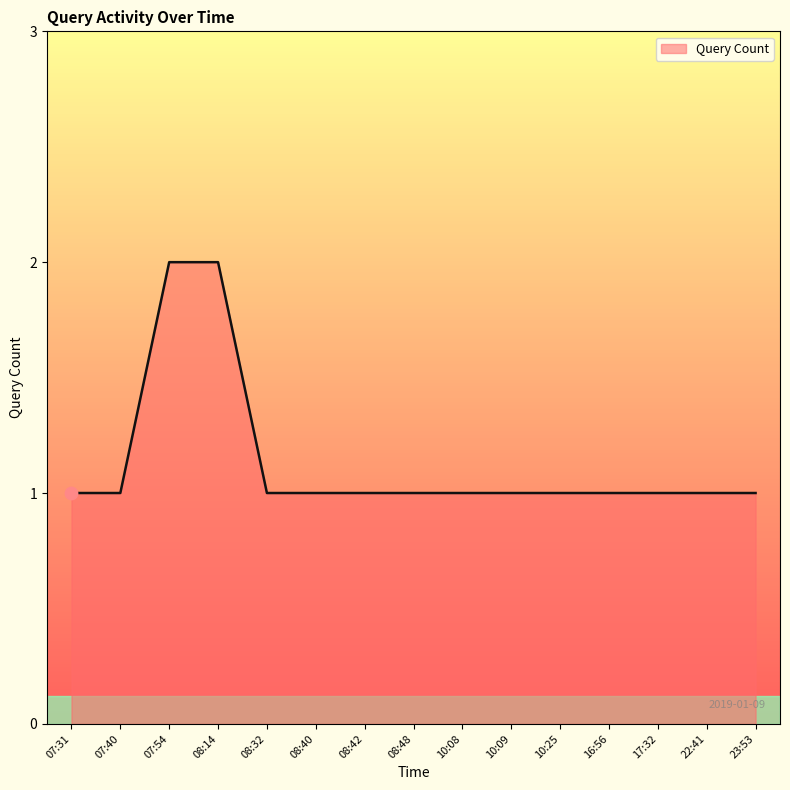

What is the change in value from 07:54 to 08:40?

-1